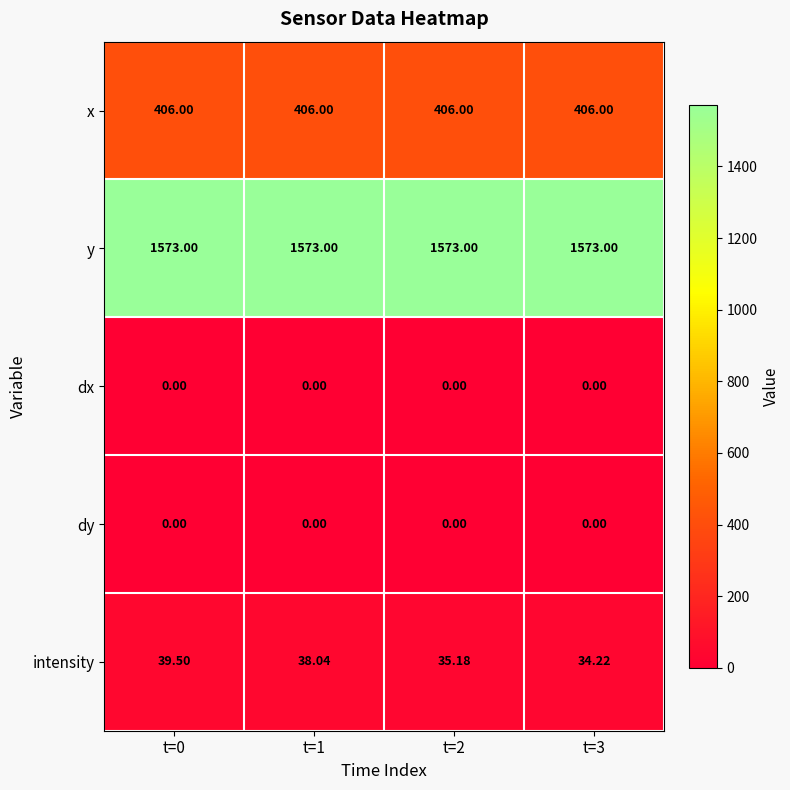

Which series has the largest range (max minus min)?

intensity